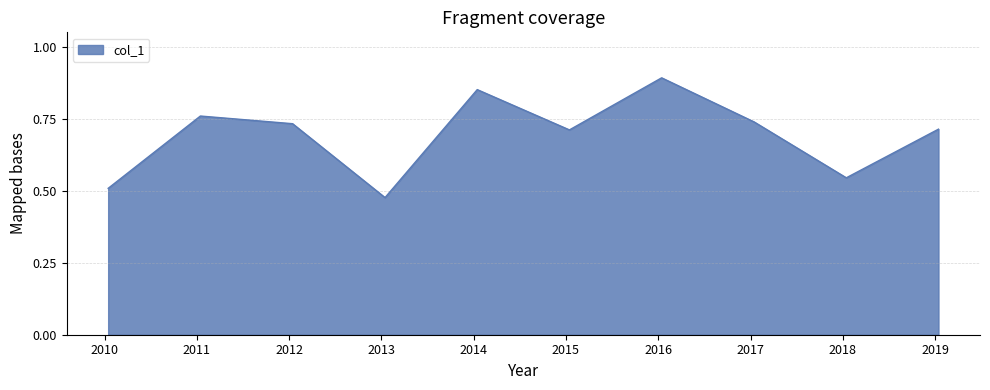

What is the difference between the maximum and minimum values?

0.4